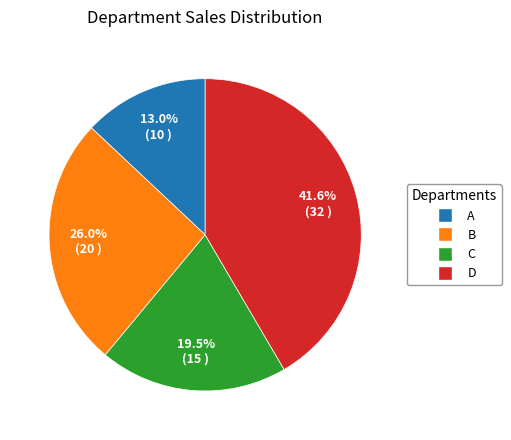

To the nearest percent, what is the difference between the largest and smallest slice percentages?

29%